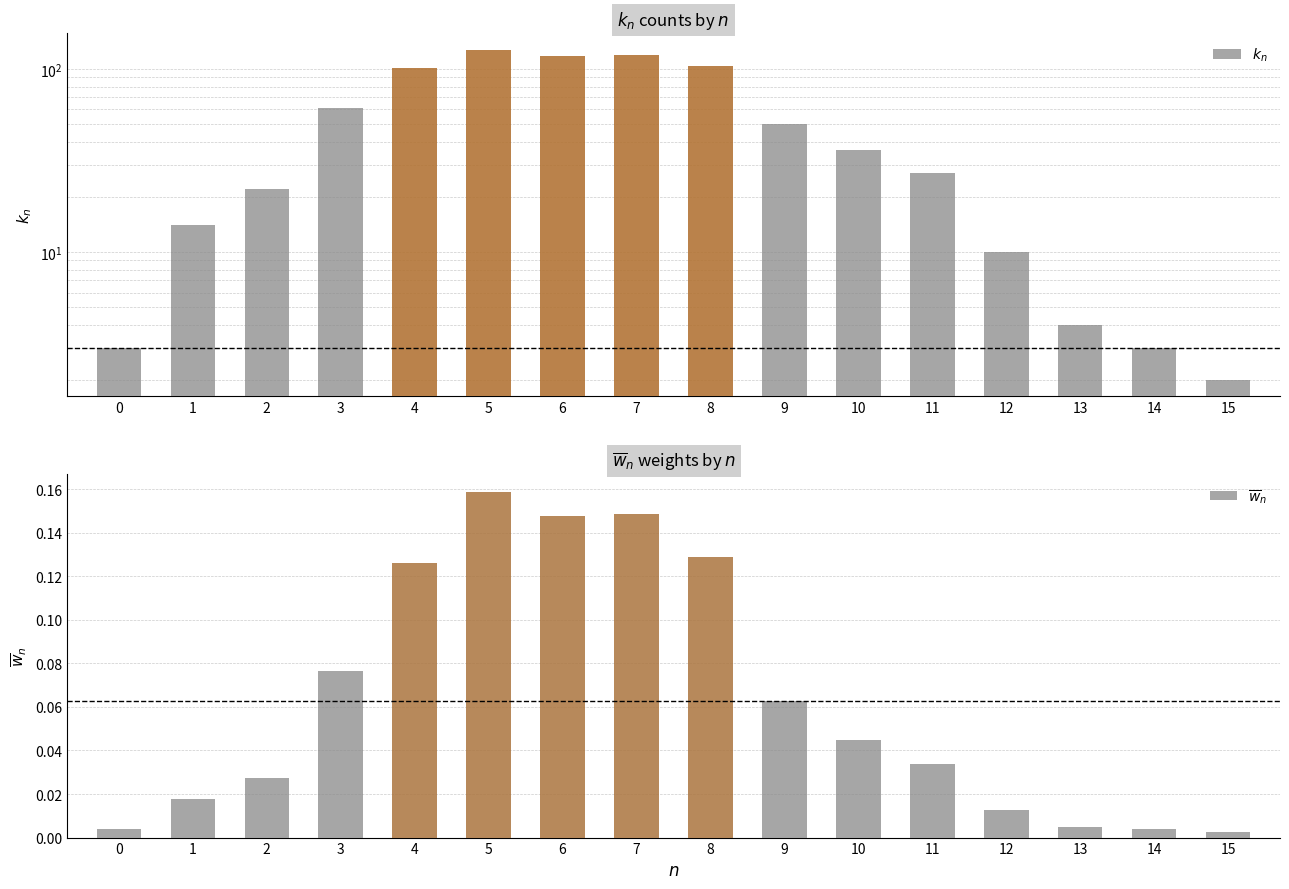

List the series in order of their overall mean, lowest first.

$\overline{w}_n$, $k_n$